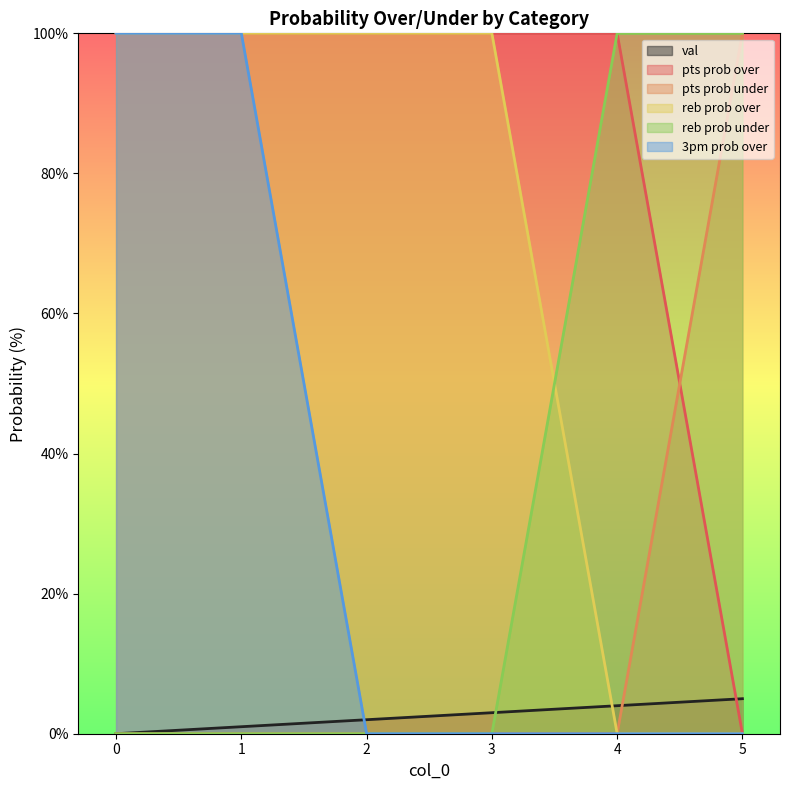

How many values in 3pm prob over are above zero?

2